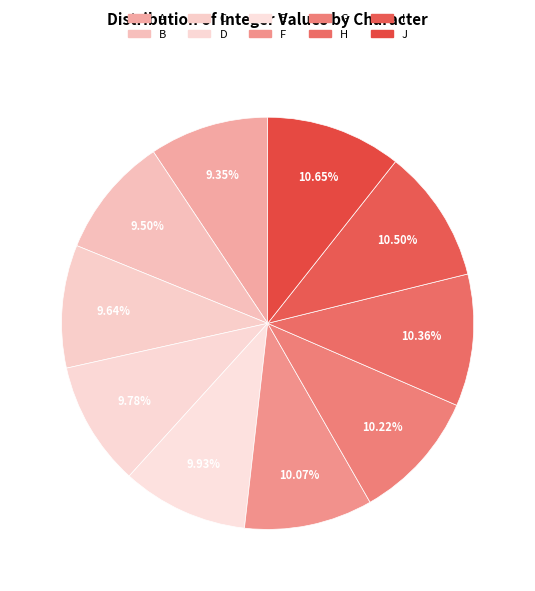

Which category has the smallest portion of the pie?

A